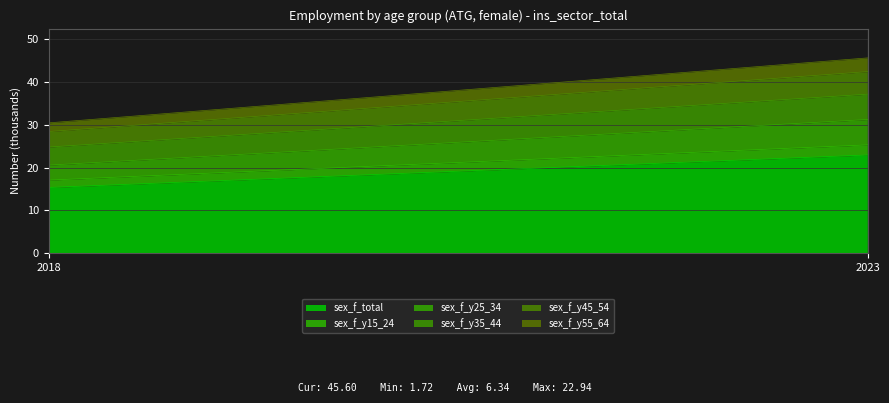

Is the value of sex_f_y55_64 at 2018 greater than the value of sex_f_y45_54 at 2023?

No